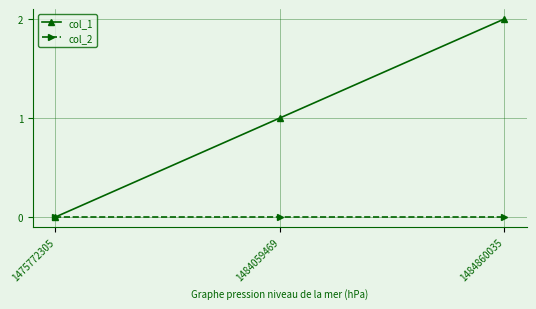

Which label corresponds to the largest value in the chart?

1484860035